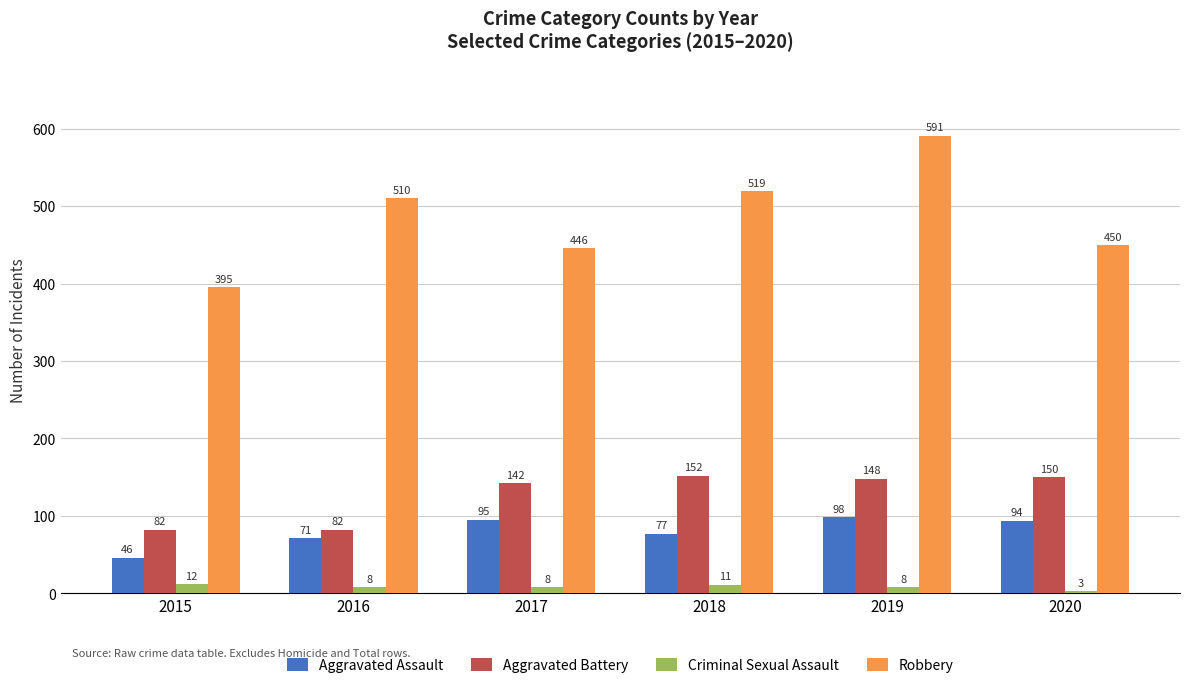

What is the average value of the Robbery series?

485